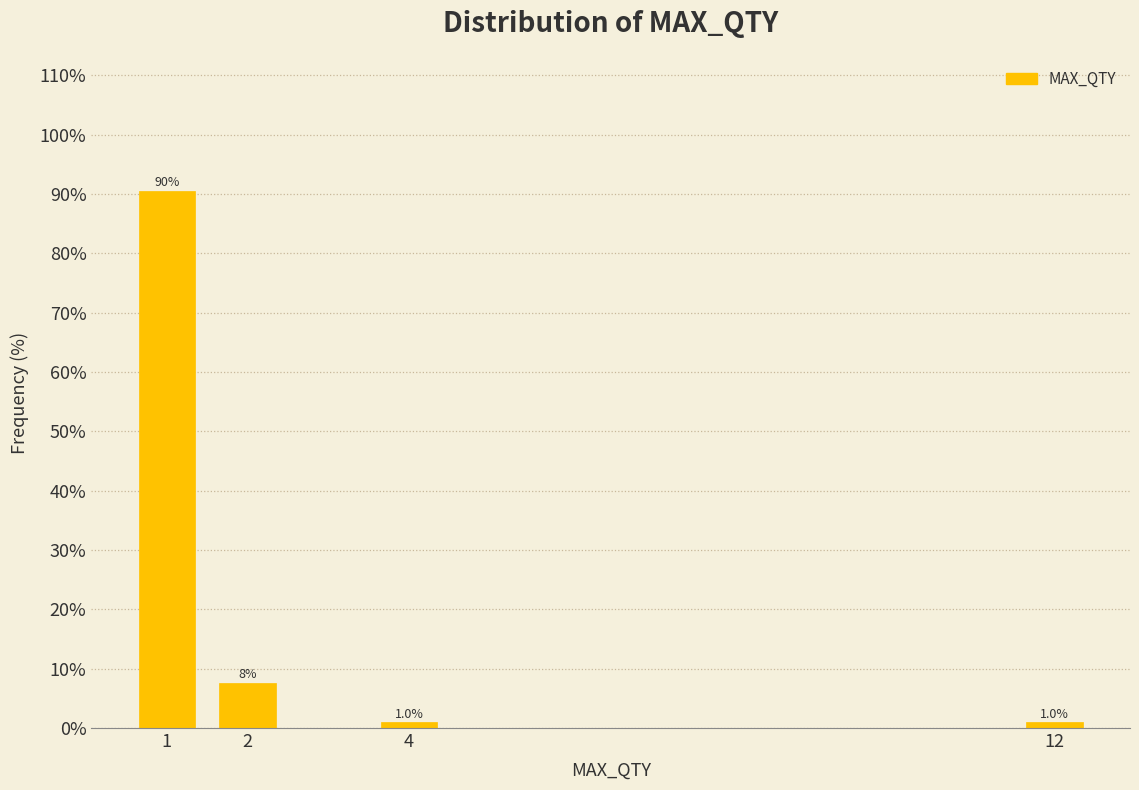

Reading left to right, what are all the values shown in this chart?

90.5	7.6	1.0	1.0